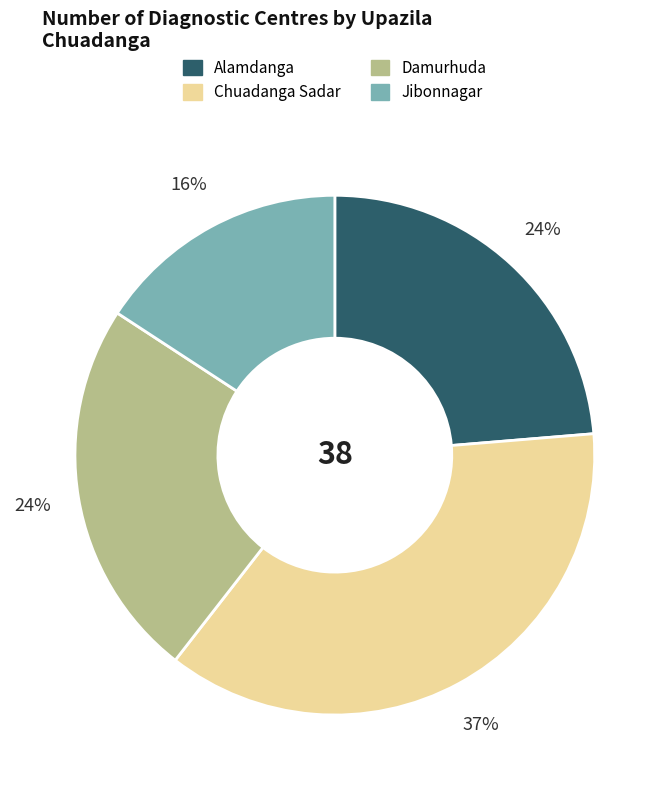

Which slice is the largest?

Chuadanga Sadar